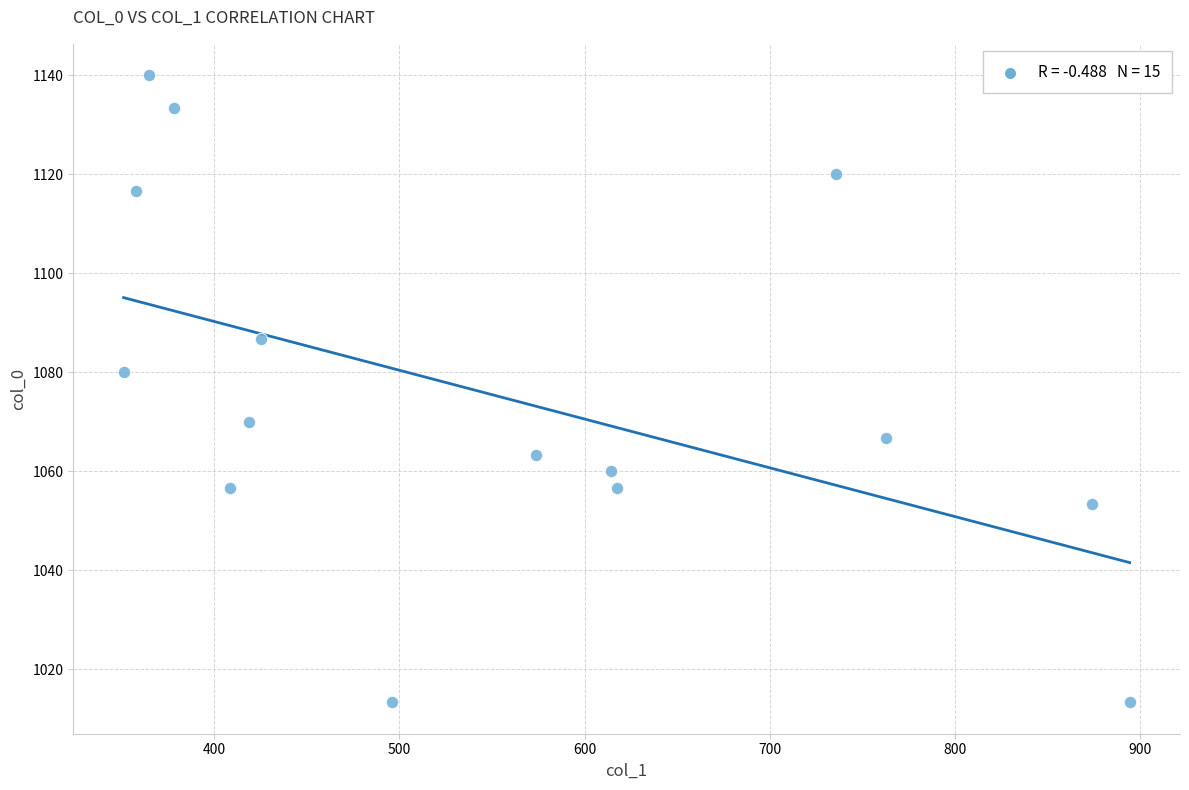

What Y value in the scatter plot is closest to 1076?

1080.0